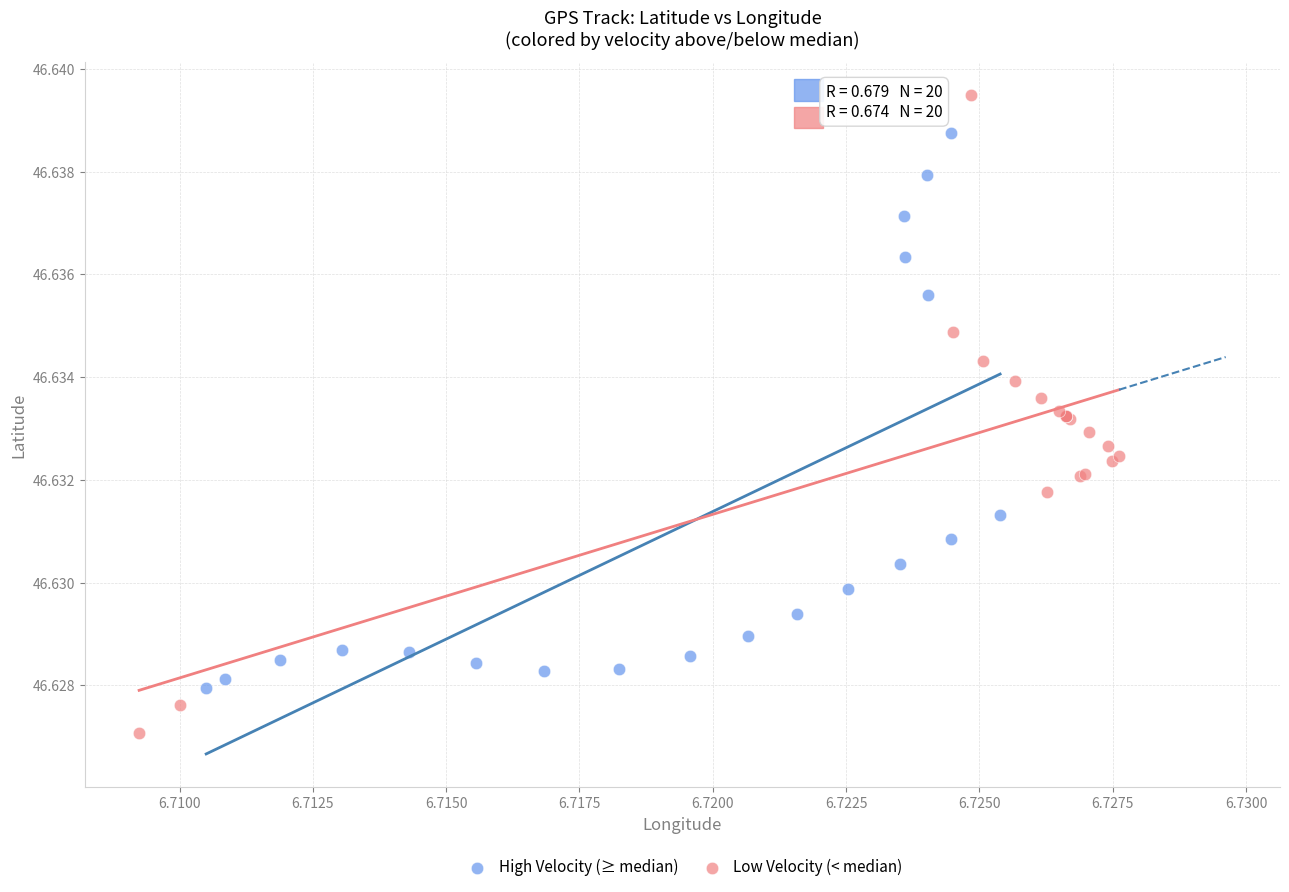

Which series reaches the maximum Y coordinate?

Low Velocity (< median)